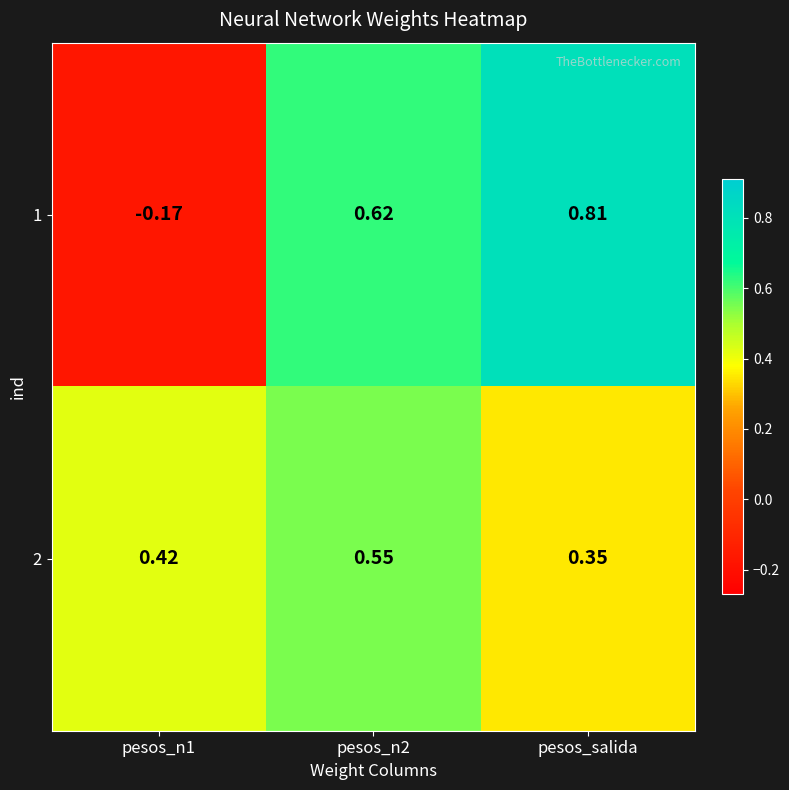

Which label corresponds to the largest value in the chart?

pesos_salida